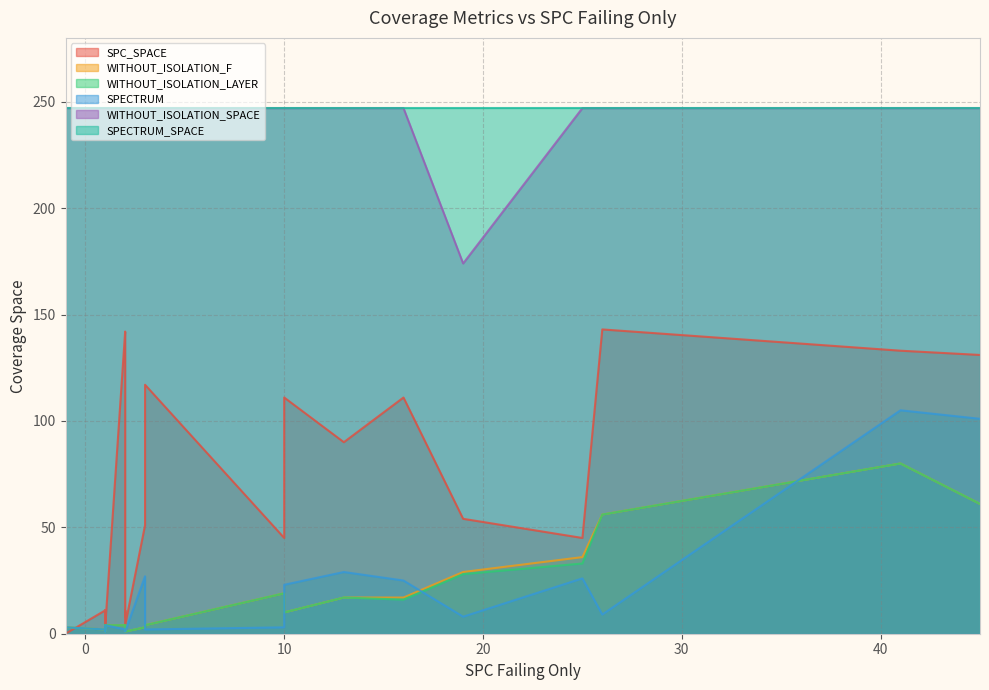

What are all the series names shown in the legend?

SPC_SPACE, WITHOUT_ISOLATION_F, WITHOUT_ISOLATION_LAYER, SPECTRUM, WITHOUT_ISOLATION_SPACE, SPECTRUM_SPACE